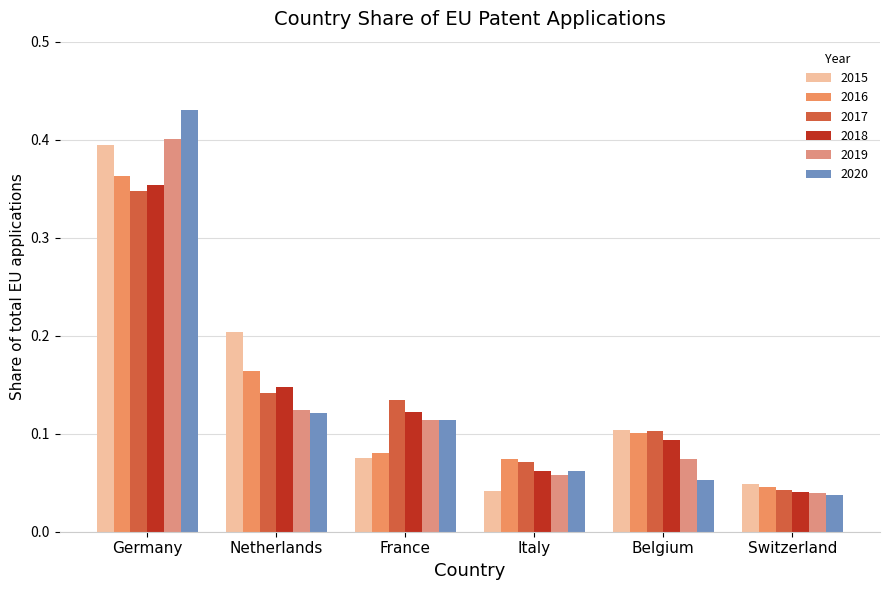

What is the label of the 3rd bar from the right?

Italy